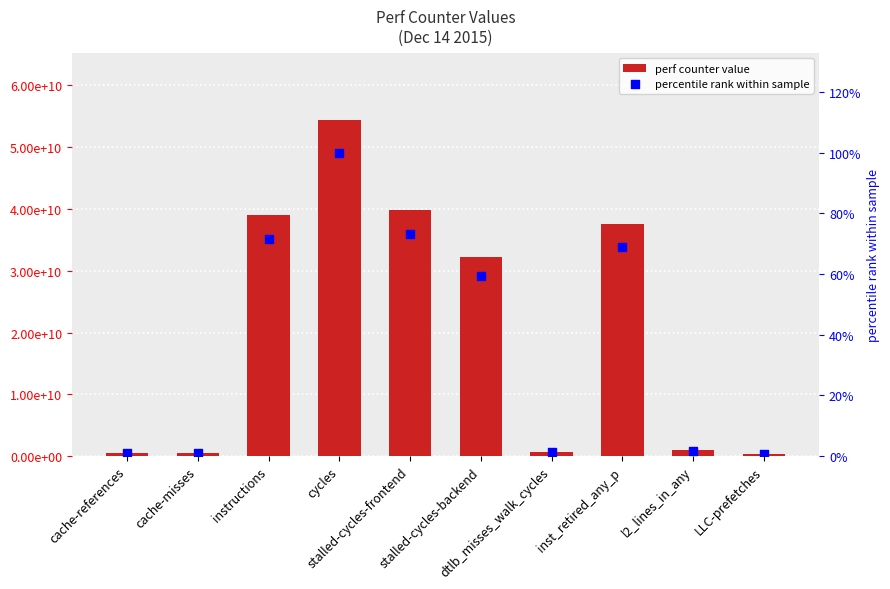

At which category is the sum across all series the highest?

cycles